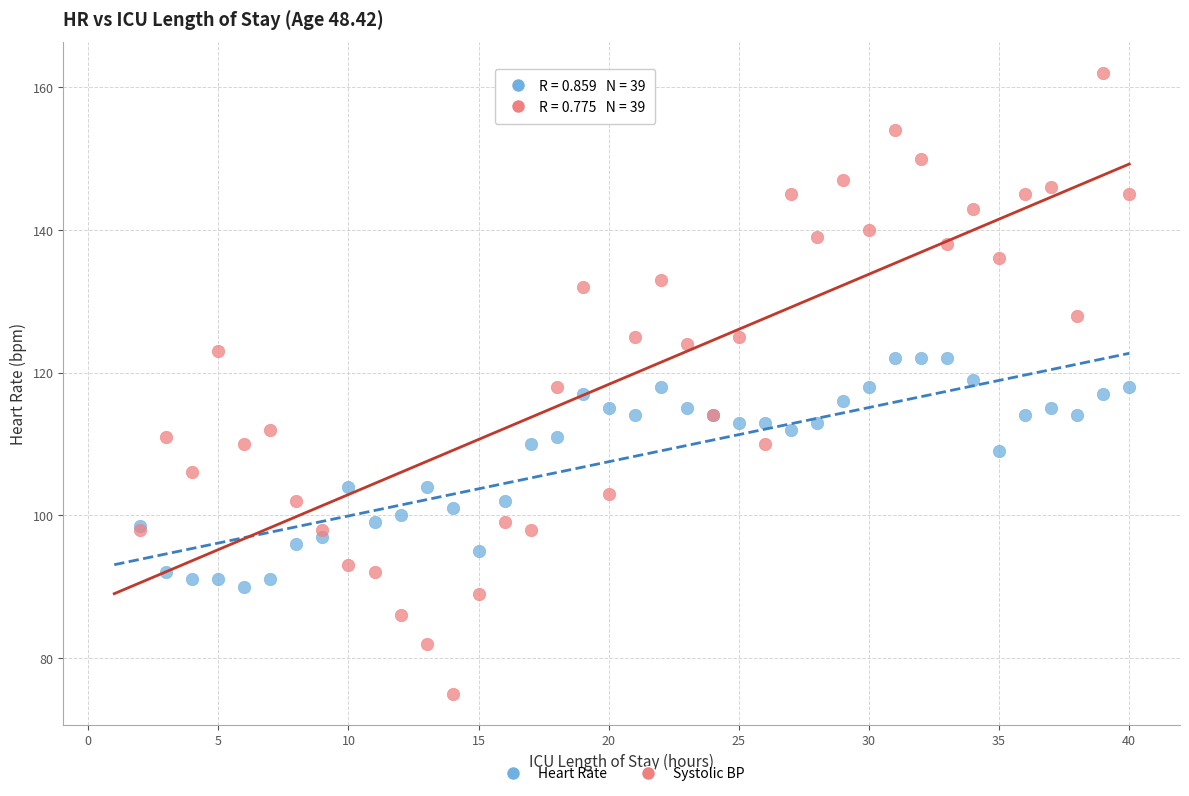

What is the X range (max minus min) for the scatter plot?

38.0